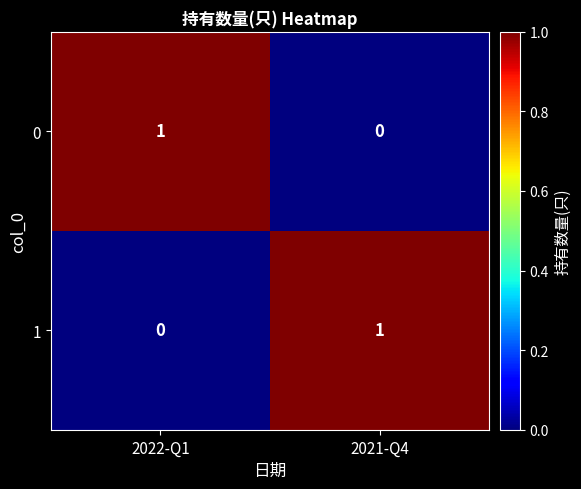

At which label is 1 closest to 0?

2022-Q1